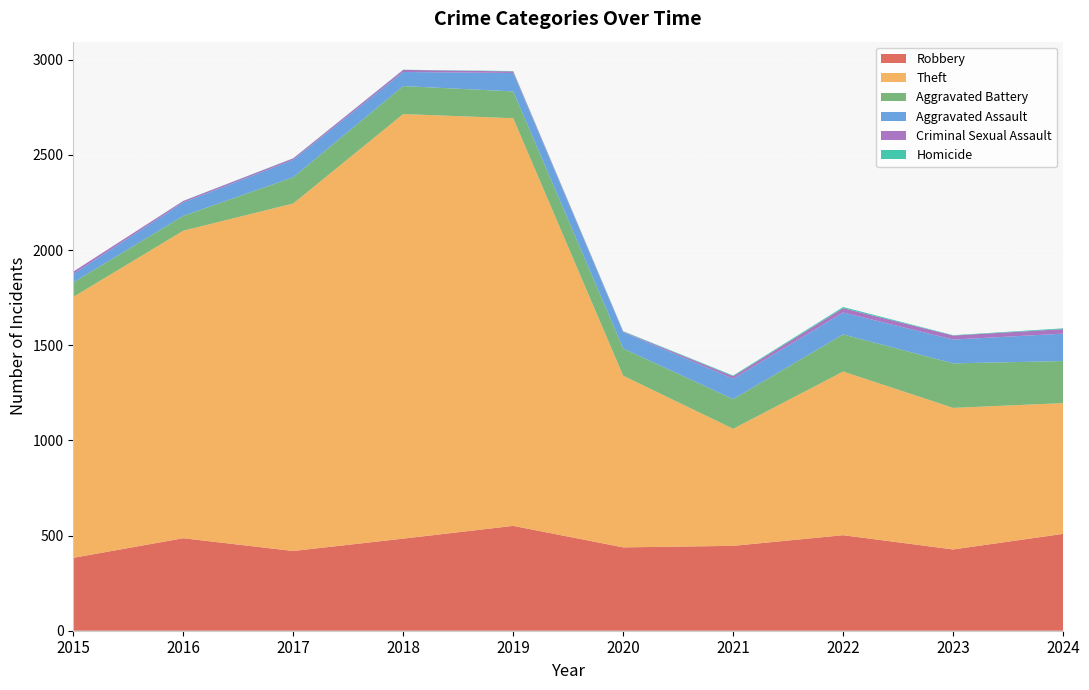

Reading left to right, what are all the values shown in this chart?

Robbery: 383	486	419	484	551	438	446	502	427	509
Theft: 1371	1616	1826	2231	2142	902	615	860	744	687
Aggravated Battery: 76	78	138	147	141	143	156	195	234	221
Aggravated Assault: 45	70	91	74	97	86	107	115	125	144
Criminal Sexual Assault: 12	8	8	11	8	3	13	23	21	24
Homicide: 0	1	1	1	2	2	4	6	2	4